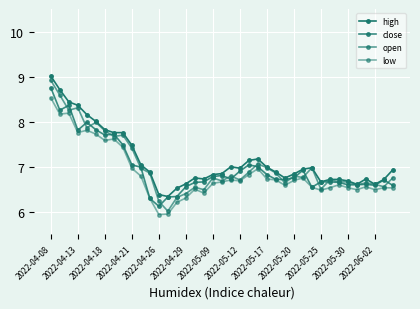

True or false: low has more than 1 points higher than both neighbors.

True